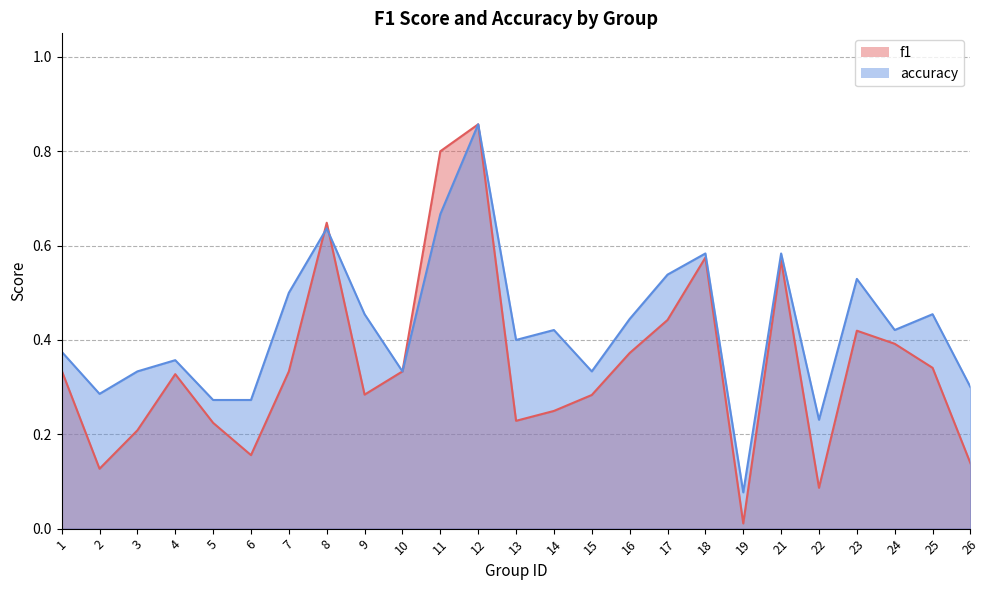

Reading left to right, transcribe all the data shown in this chart.

f1: 1=0.3	2=0.1	3=0.2	4=0.3	5=0.2	6=0.2	7=0.3	8=0.6	9=0.3	10=0.3	11=0.8	12=0.9	13=0.2	14=0.2	15=0.3	16=0.4	17=0.4	18=0.6	19=0.0	21=0.6	22=0.1	23=0.4	24=0.4	25=0.3	26=0.1
accuracy: 1=0.4	2=0.3	3=0.3	4=0.4	5=0.3	6=0.3	7=0.5	8=0.6	9=0.5	10=0.3	11=0.7	12=0.9	13=0.4	14=0.4	15=0.3	16=0.4	17=0.5	18=0.6	19=0.1	21=0.6	22=0.2	23=0.5	24=0.4	25=0.5	26=0.3